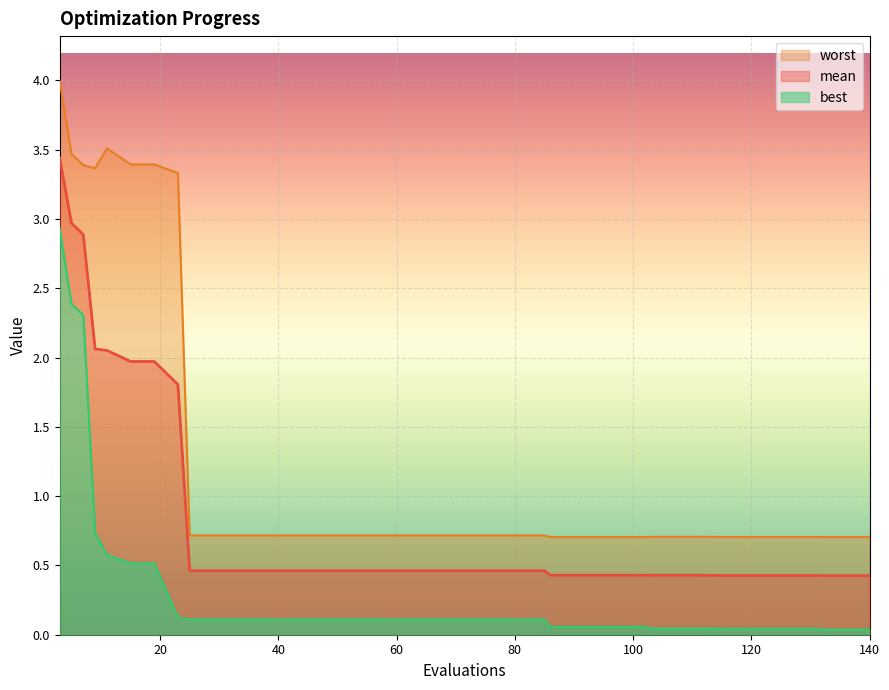

What is the value of the mean point at the 19th from the left?

0.5